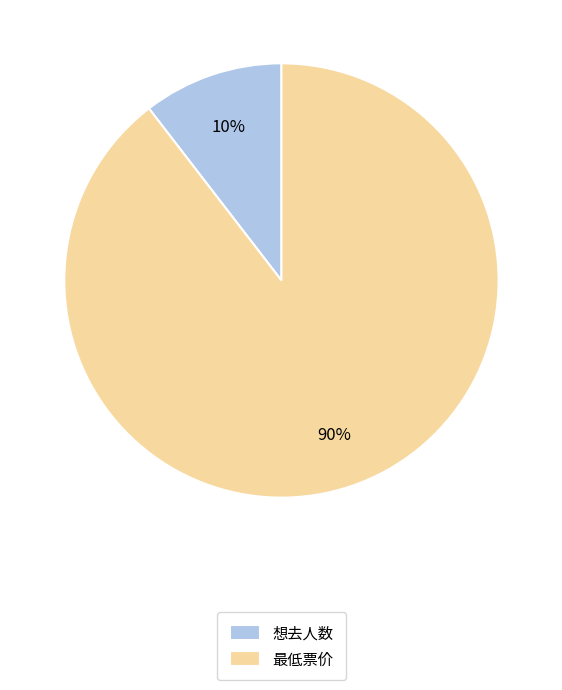

To the nearest percent, what is the average slice percentage?

50%